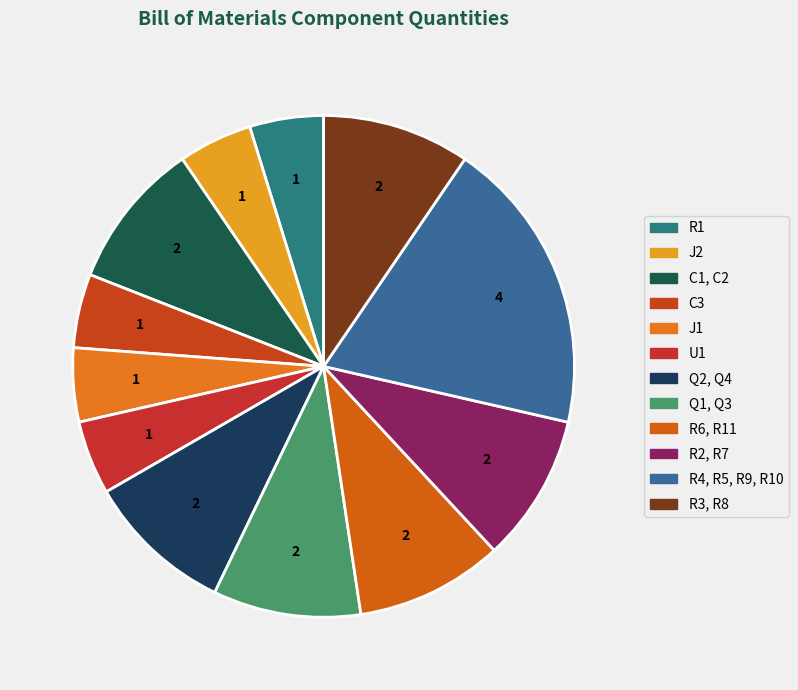

Is J1 the majority of the pie?

No